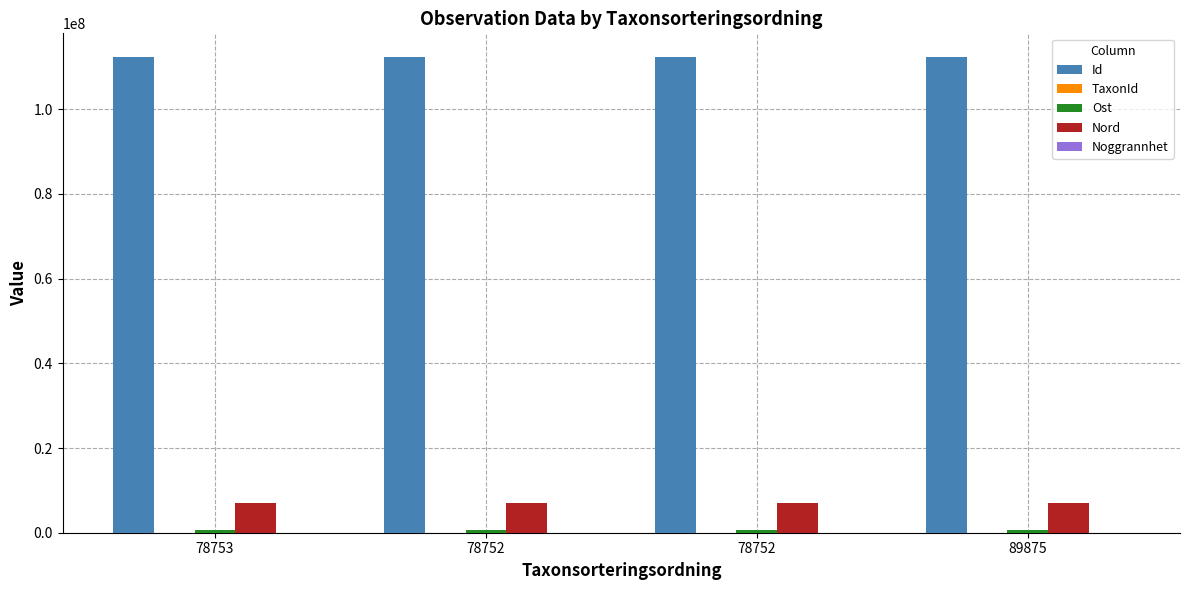

Which series changed the most between 78753 and 78752?

TaxonId